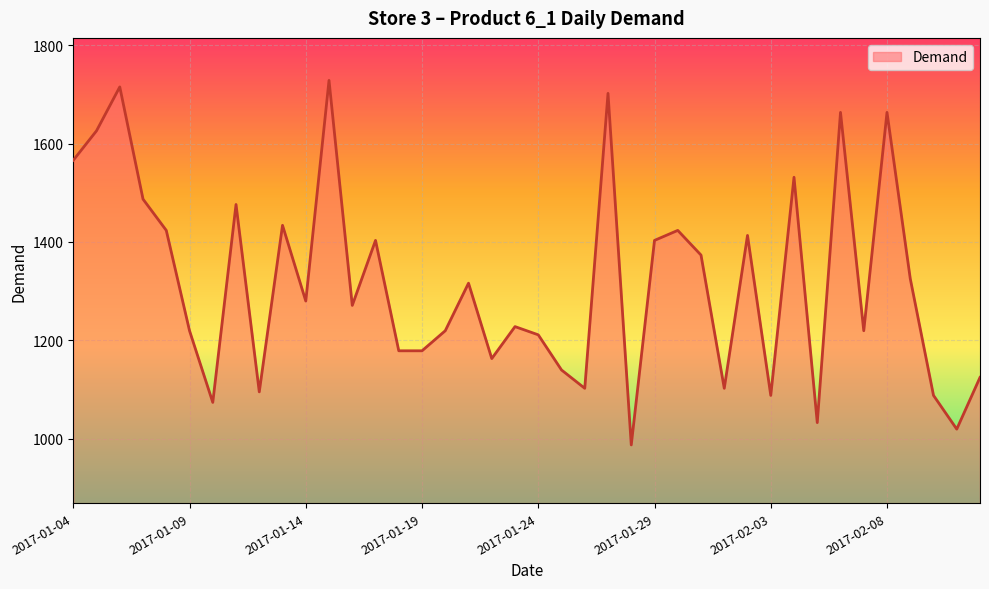

What is the difference between the maximum and minimum values?

741.5